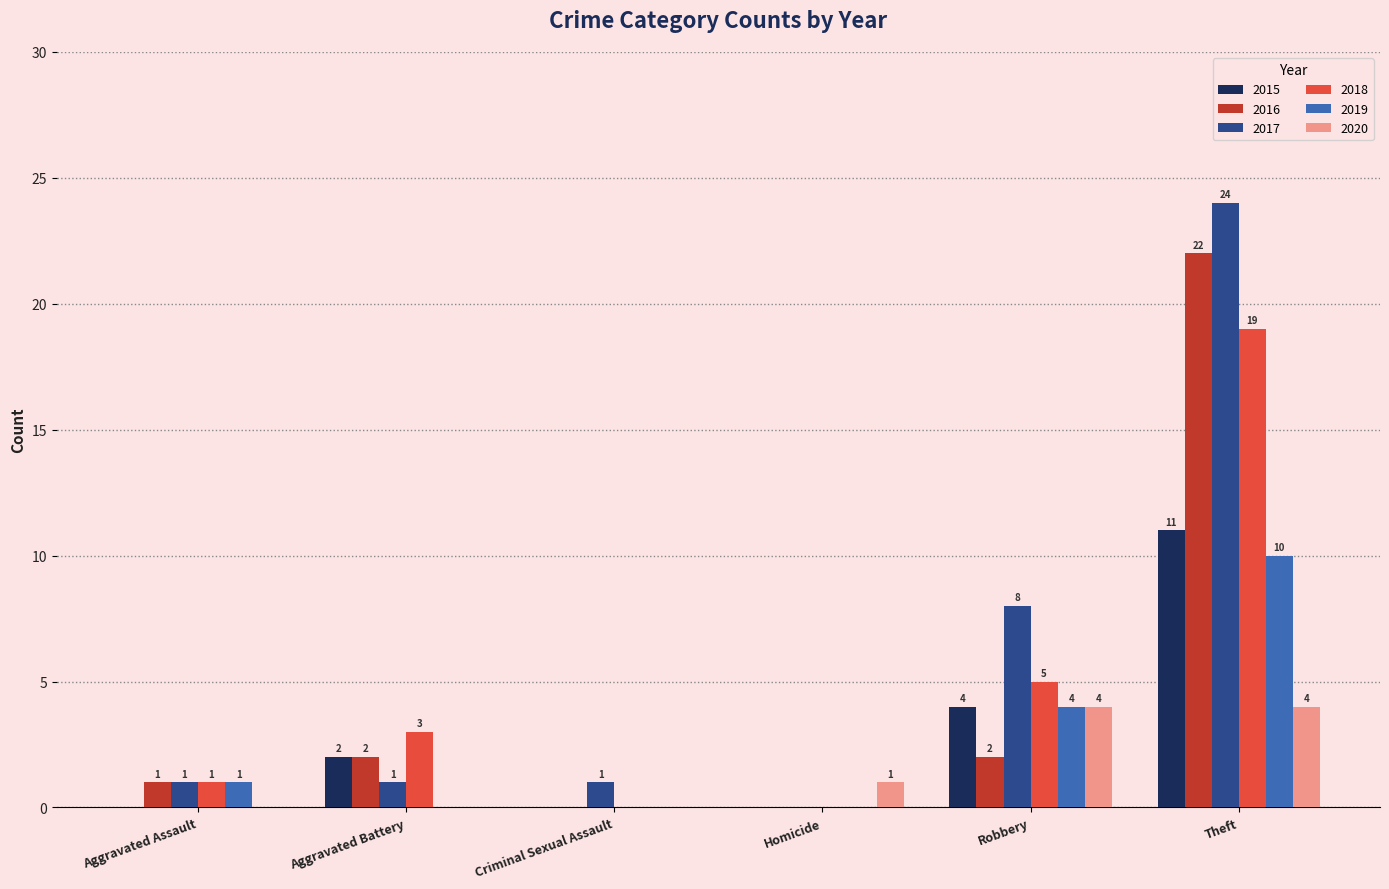

Count the number of categories in the chart.

6